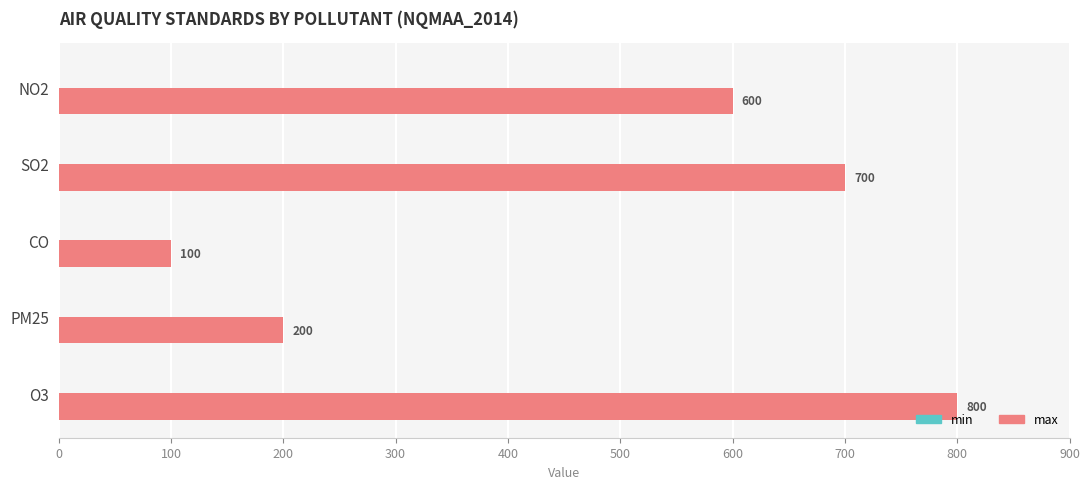

What value does the data have at PM25?

200